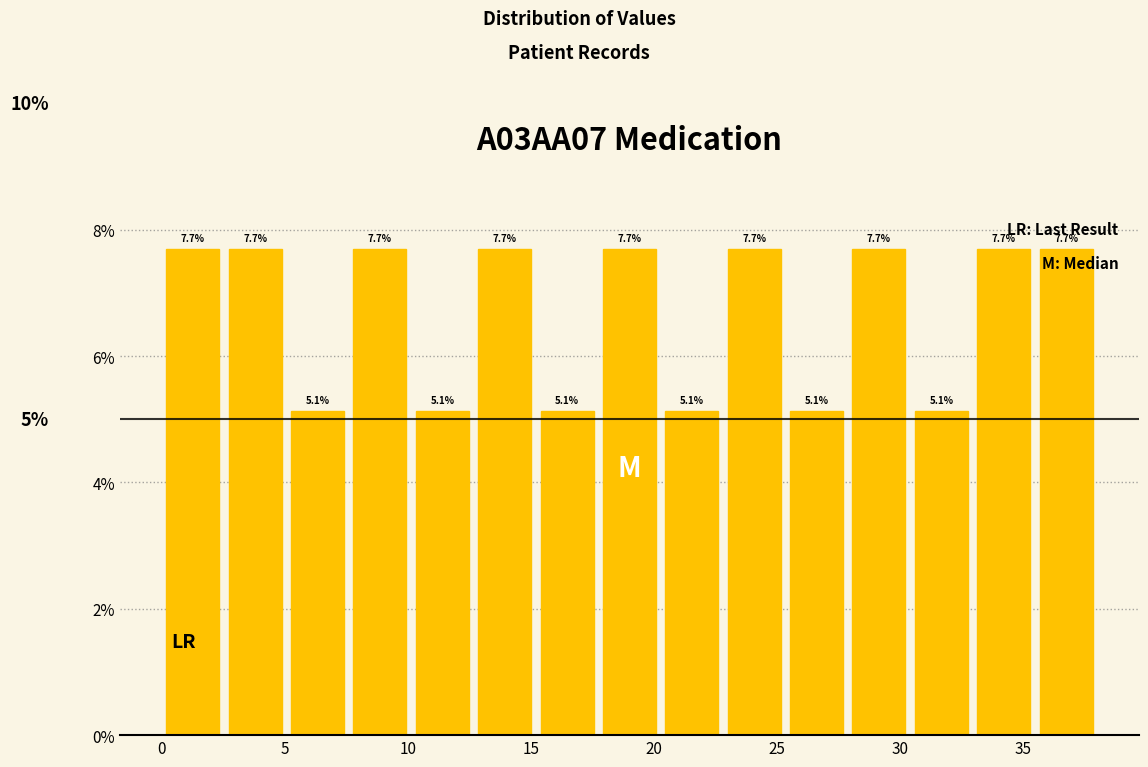

Reading left to right, list every bar in this chart as the range it spans on the x-axis followed by its height. The bar edges are not printed on the chart, so give them approximately, as read against the axis.

0.0 to 2.5: 7.7
2.5 to 5.0: 7.7
5.0 to 7.5: 5.1
7.5 to 10.0: 7.7
10.0 to 12.5: 5.1
12.5 to 15.0: 7.7
15.0 to 17.5: 5.1
17.5 to 20.5: 7.7
20.5 to 23.0: 5.1
23.0 to 25.5: 7.7
25.5 to 28.0: 5.1
28.0 to 30.5: 7.7
30.5 to 33.0: 5.1
33.0 to 35.5: 7.7
35.5 to 38.0: 7.7